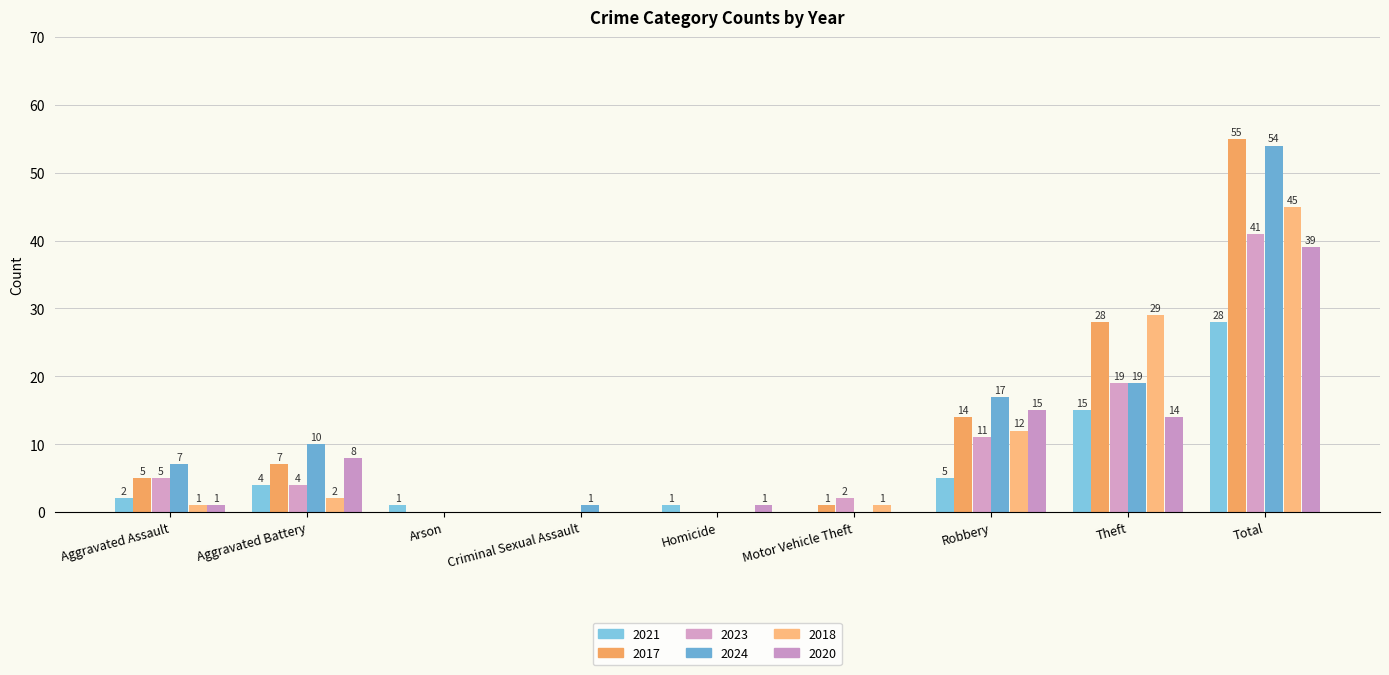

List the labels in order of 2017 value, smallest first.

Arson, Criminal Sexual Assault, Homicide, Motor Vehicle Theft, Aggravated Assault, Aggravated Battery, Robbery, Theft, Total